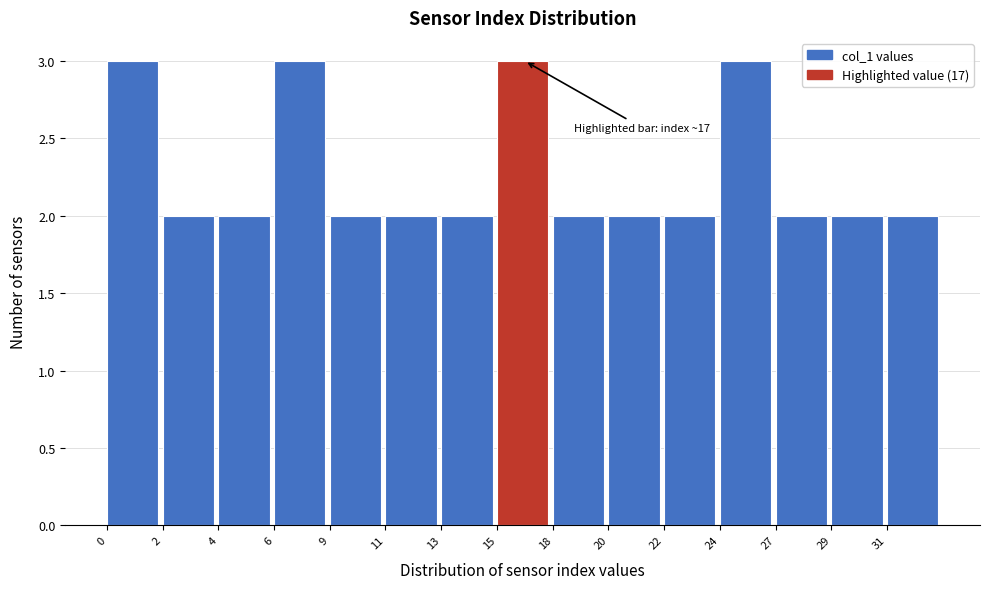

Reading right to left, list all the values displayed in this chart.

31=2	29=2	27=2	24=3	22=2	20=2	18=2	15=3	13=2	11=2	9=2	6=3	4=2	2=2	0=3